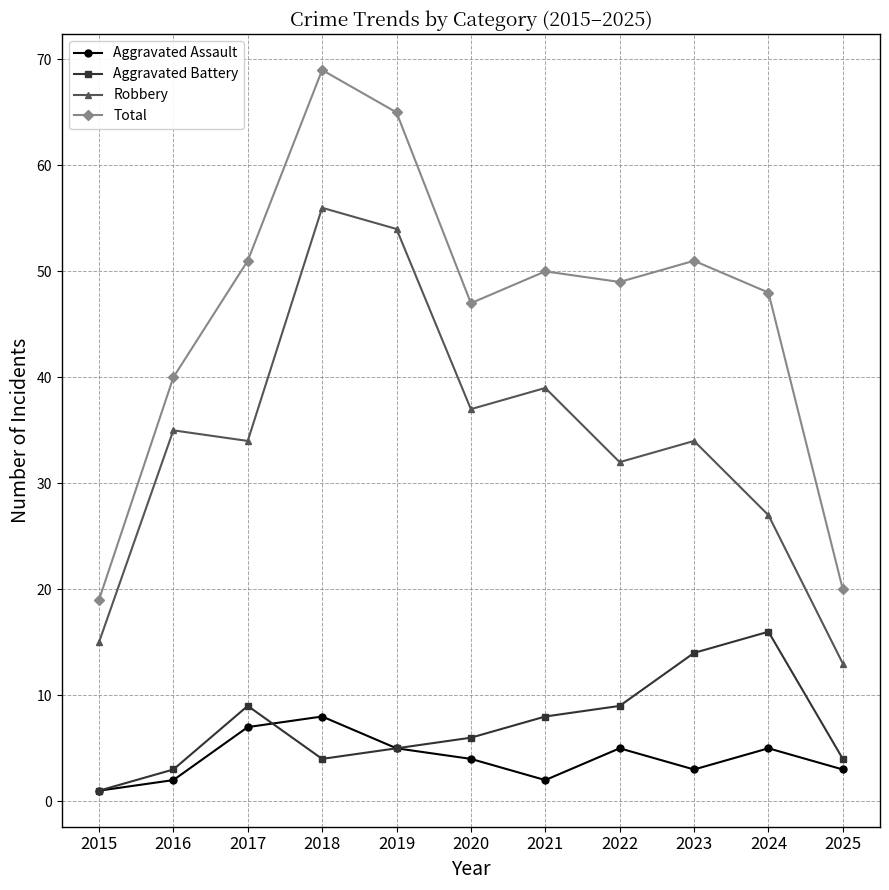

Which series changed the most between 2022 and 2024?

Aggravated Battery